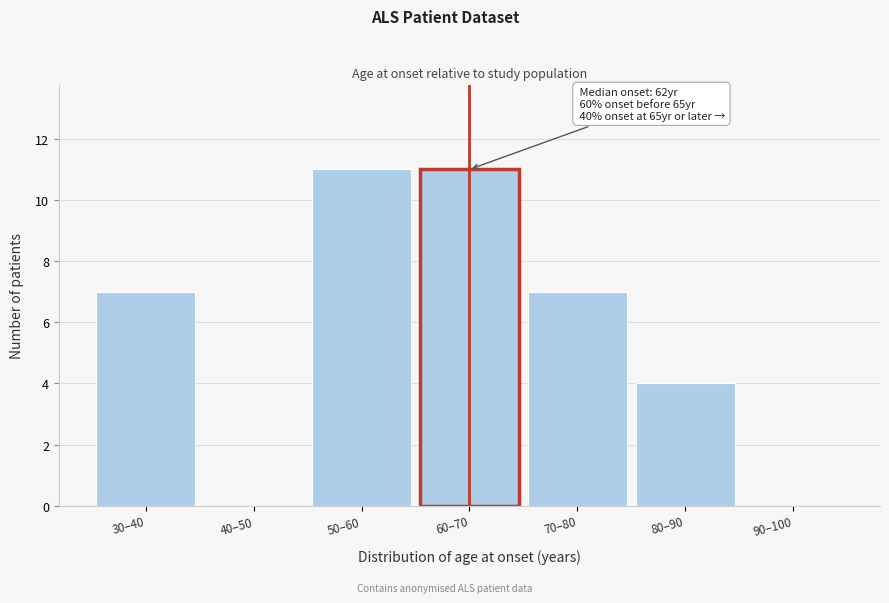

Reading left to right, extract all data points from this chart.

30–40=7	40–50=0	50–60=11	60–70=11	70–80=7	80–90=4	90–100=0